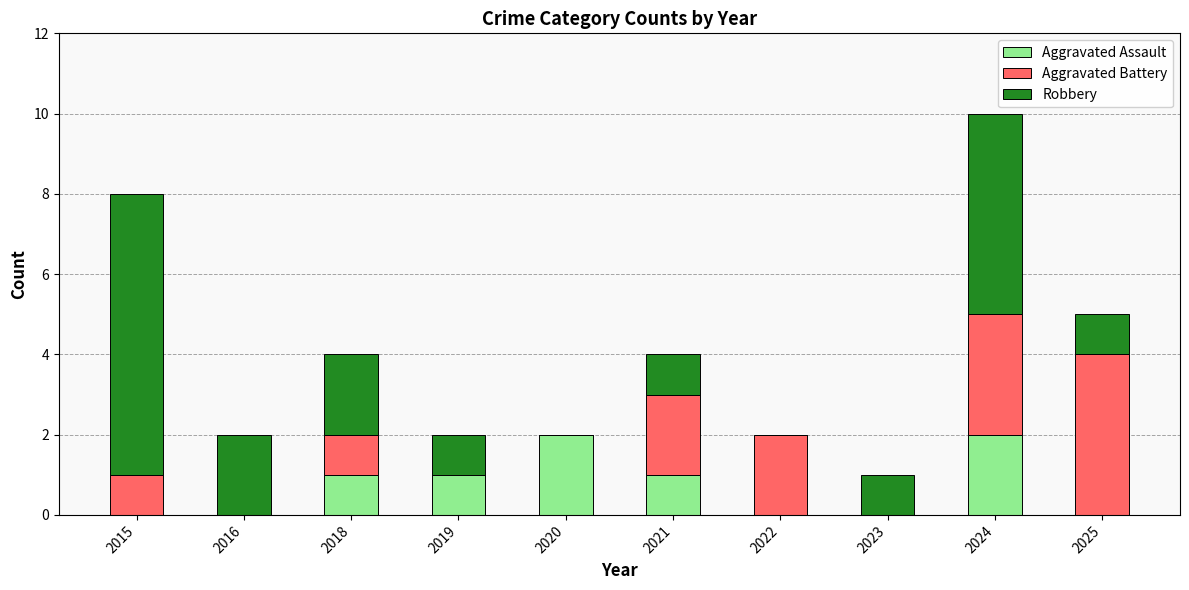

Is it true that Aggravated Assault equals 1 at 2025?

False